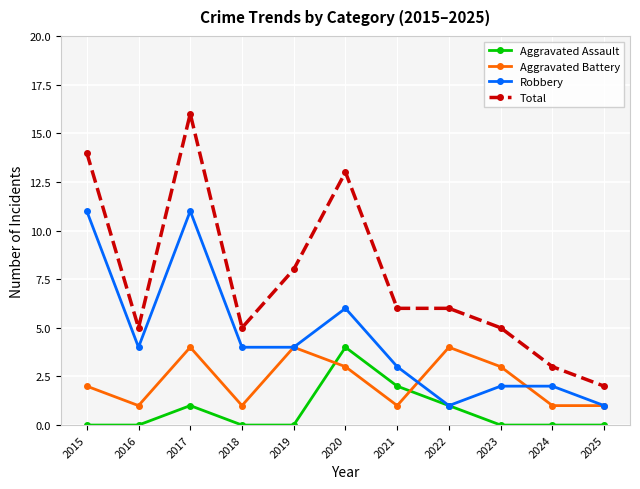

What is the difference between the highest and lowest values at 2025?

2